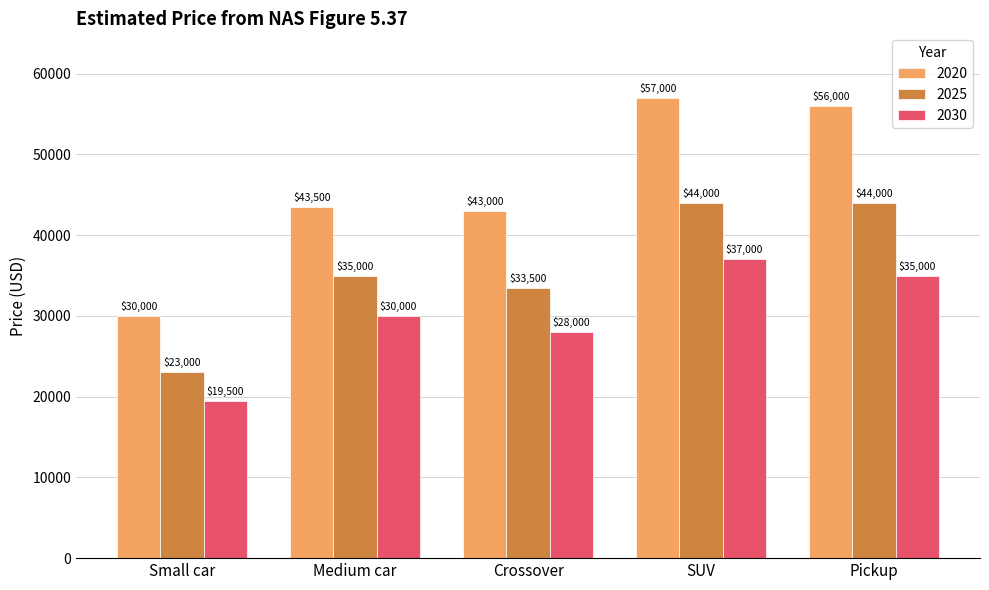

Reading left to right, extract all data points from this chart.

2020: 30000	43500	43000	57000	56000
2025: 23000	35000	33500	44000	44000
2030: 19500	30000	28000	37000	35000